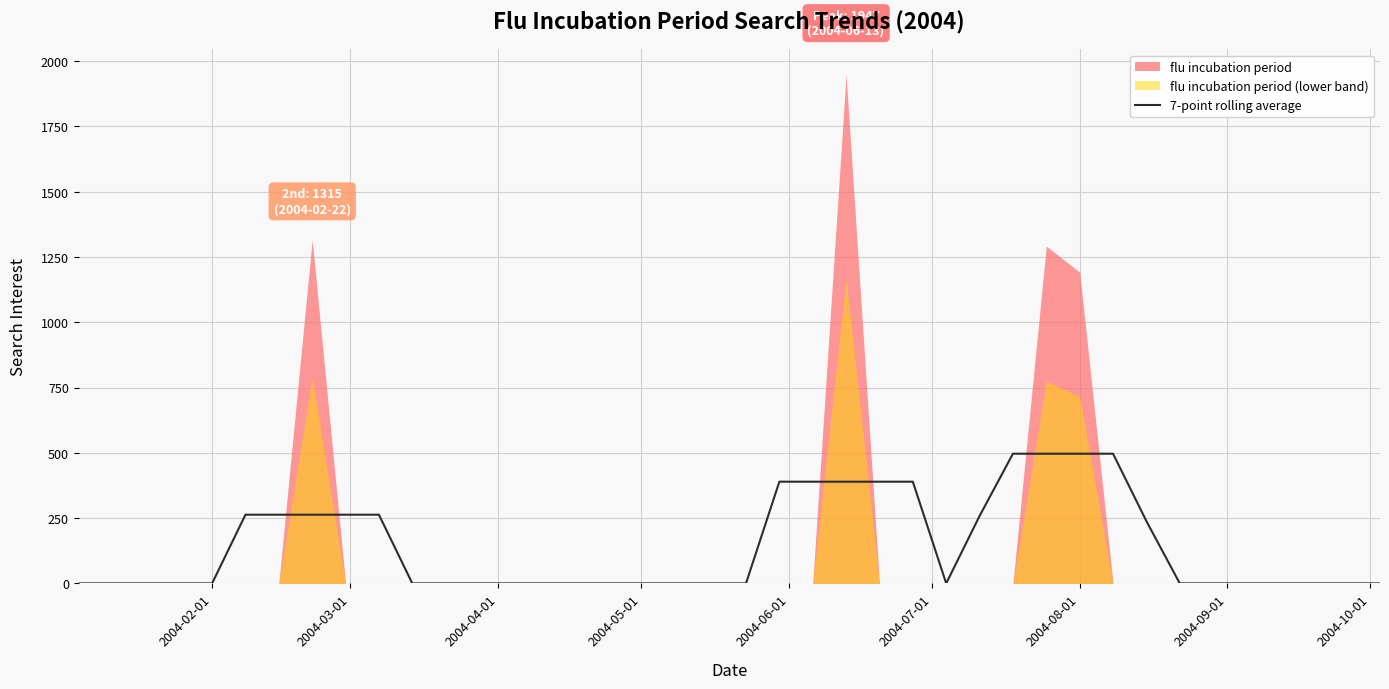

What is the sum of all values?

5745.9